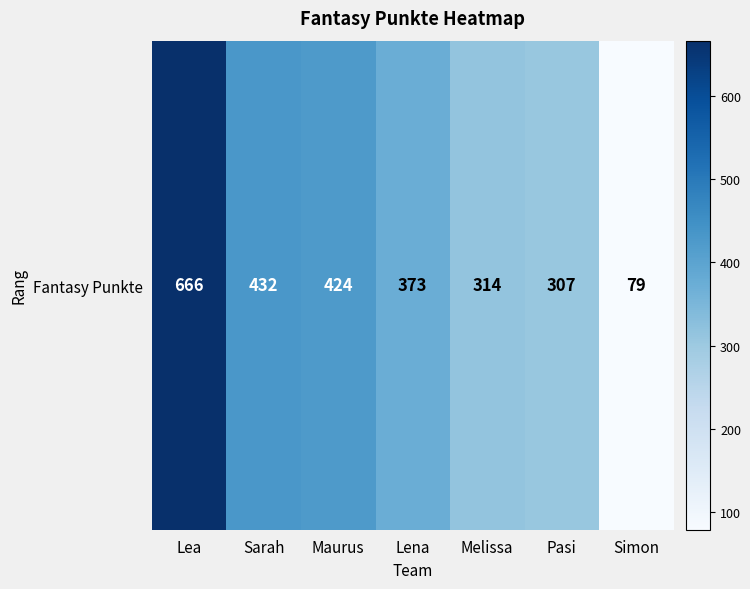

What is the change in value from Lea to Maurus?

-242